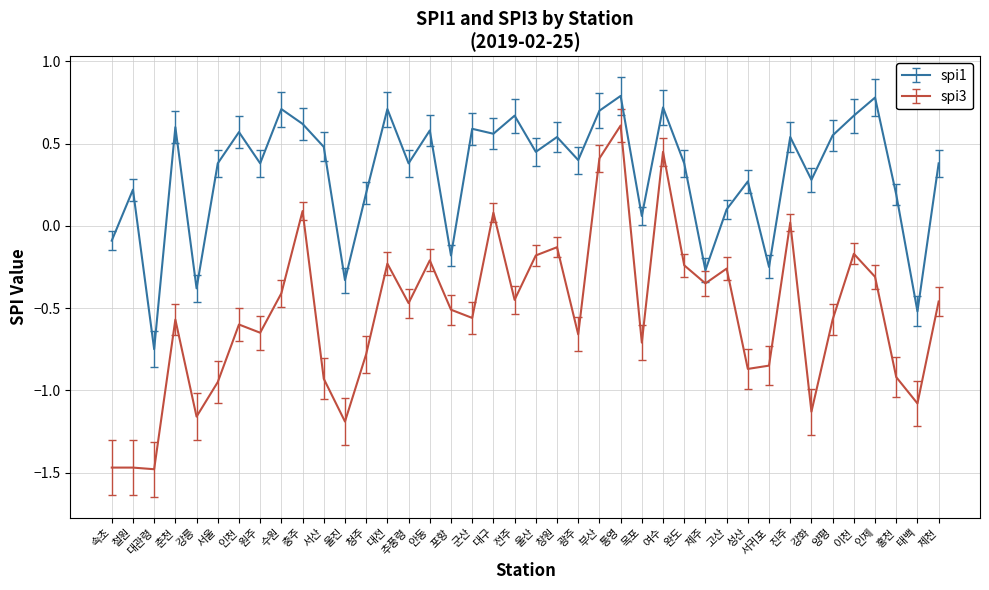

What position from the right is 수원?

32